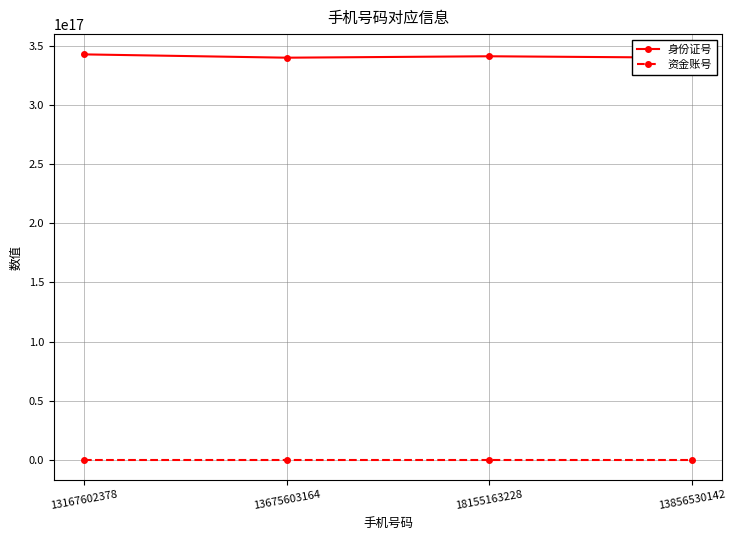

List the series in order of their peak value, highest first.

身份证号, 资金账号